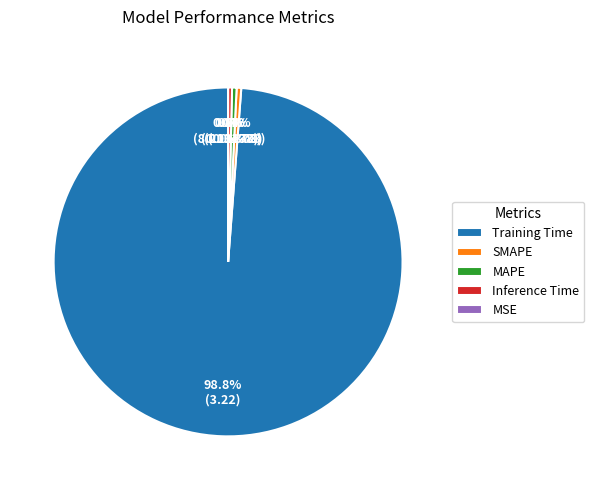

Is the sum of MAPE and Training Time greater than half?

Yes